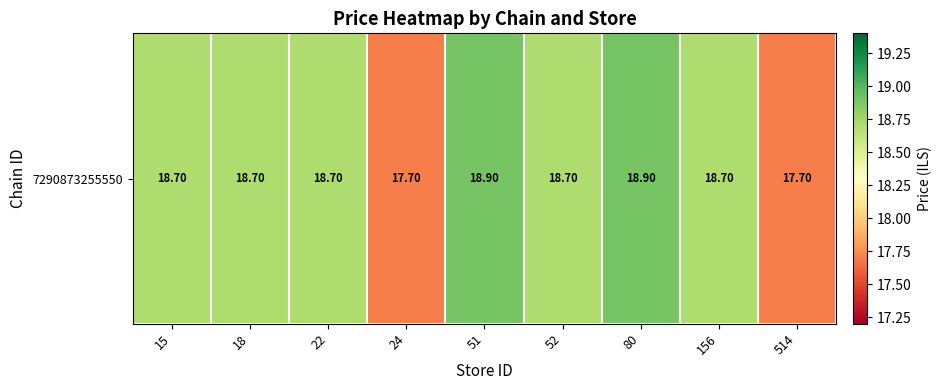

How many data points are above 18?

7